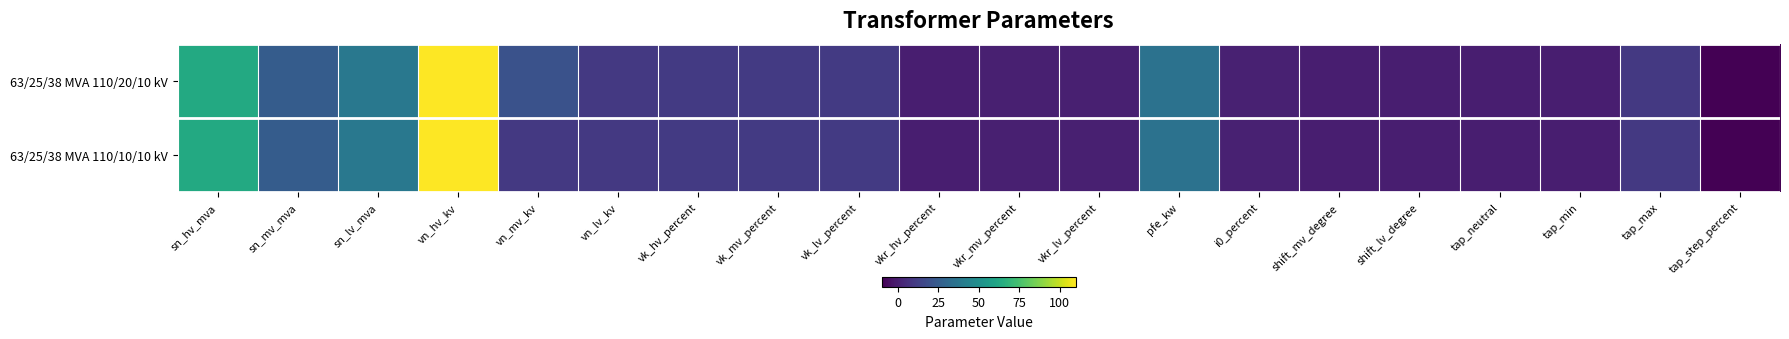

Between vn_mv_kv and tap_min, which is larger?

vn_mv_kv